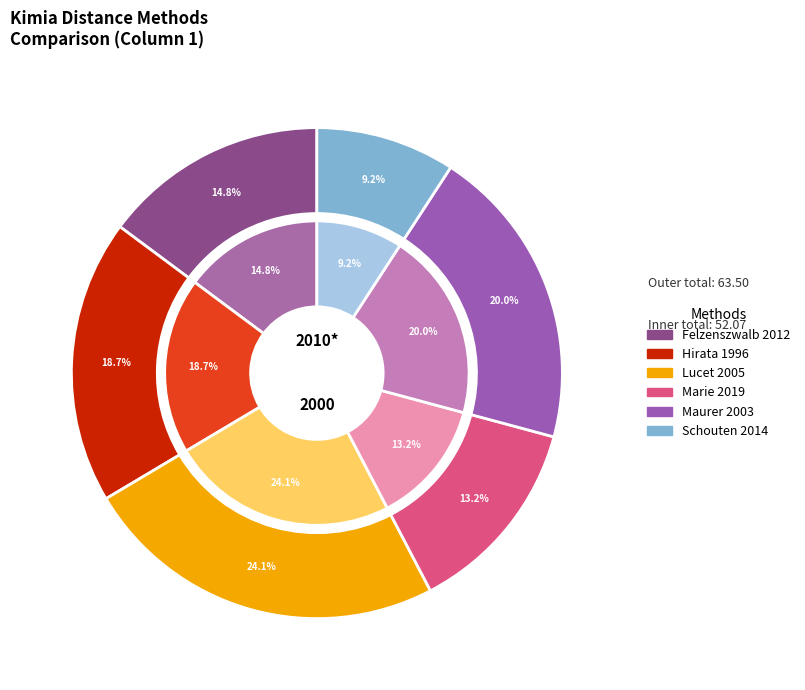

What is the ratio of the value at Felzenszwalb 2012 to the value at Lucet 2005?

0.6